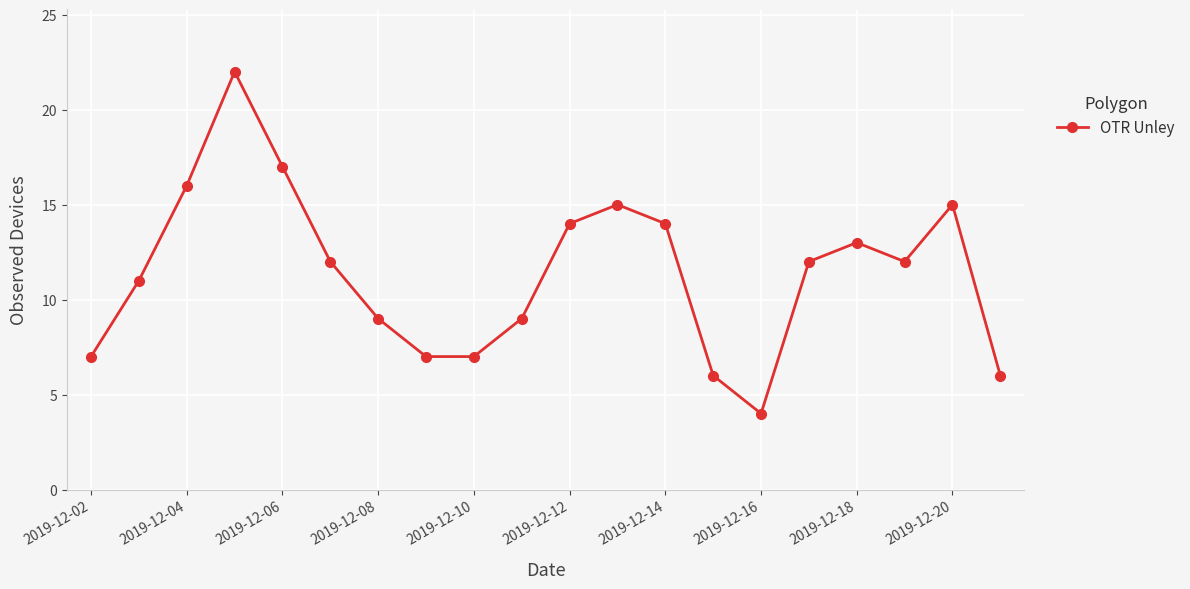

What is the value of the 7th point from the left?

9